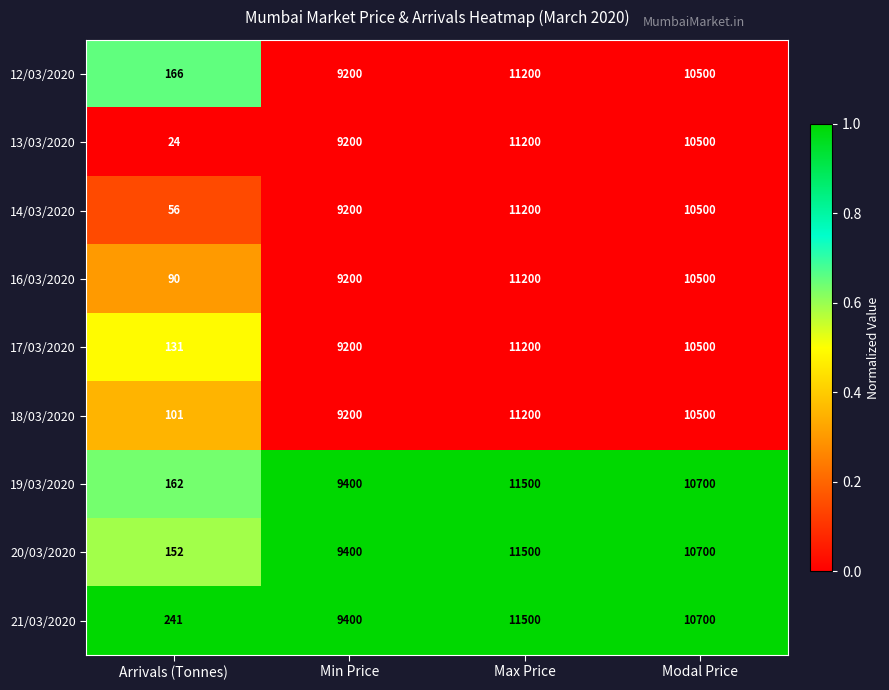

What is the highest value of the 19/03/2020 series?

11500